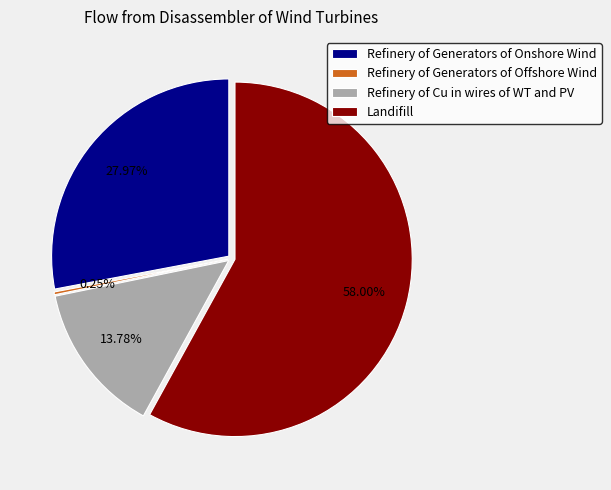

Is it true that Landifill is 58% of the pie?

True